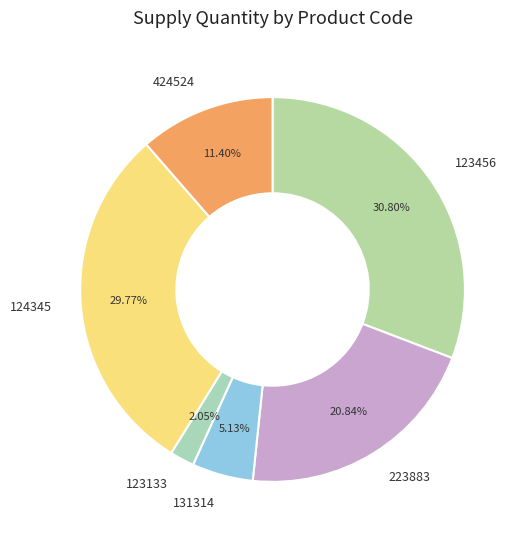

Count the number of slices in the pie.

6